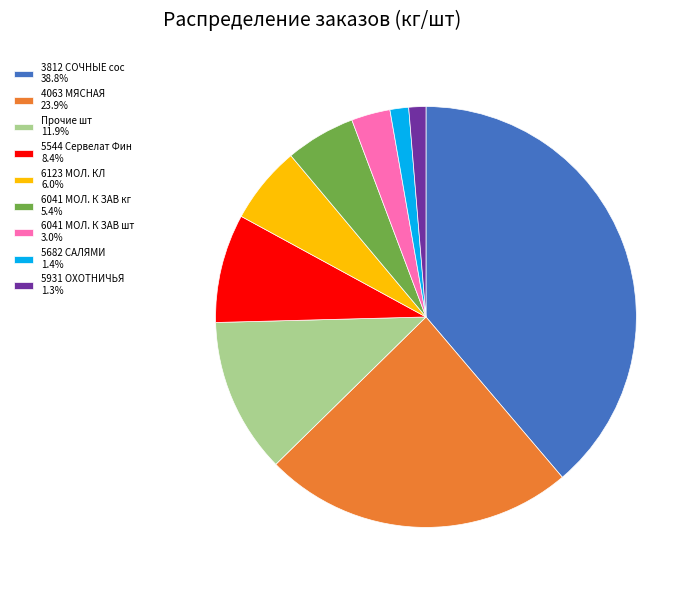

Combined, do 5931 ОХОТНИЧЬЯ 1.3% and 6041 МОЛ. К ЗАВ шт 3.0% account for over 50%?

No